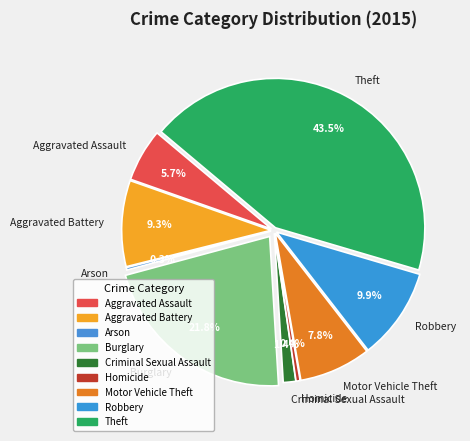

The Motor Vehicle Theft slice represents 13% of the pie. True or false?

False